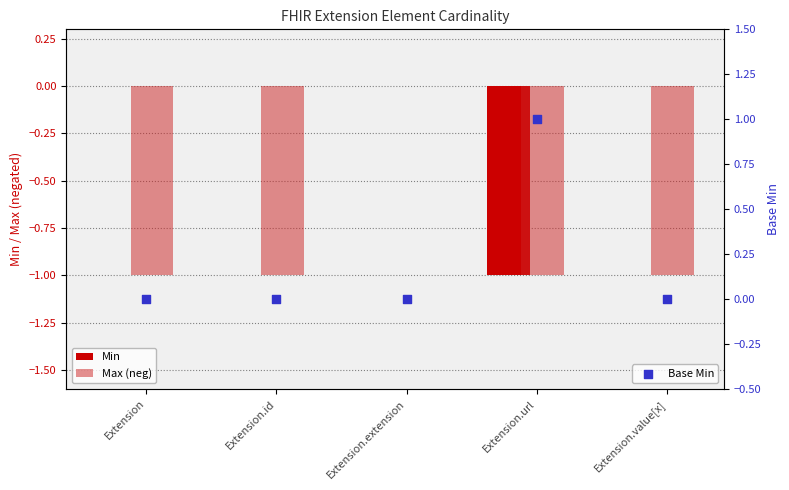

What are all the series names shown in the legend?

Min, Max (neg), Base Min